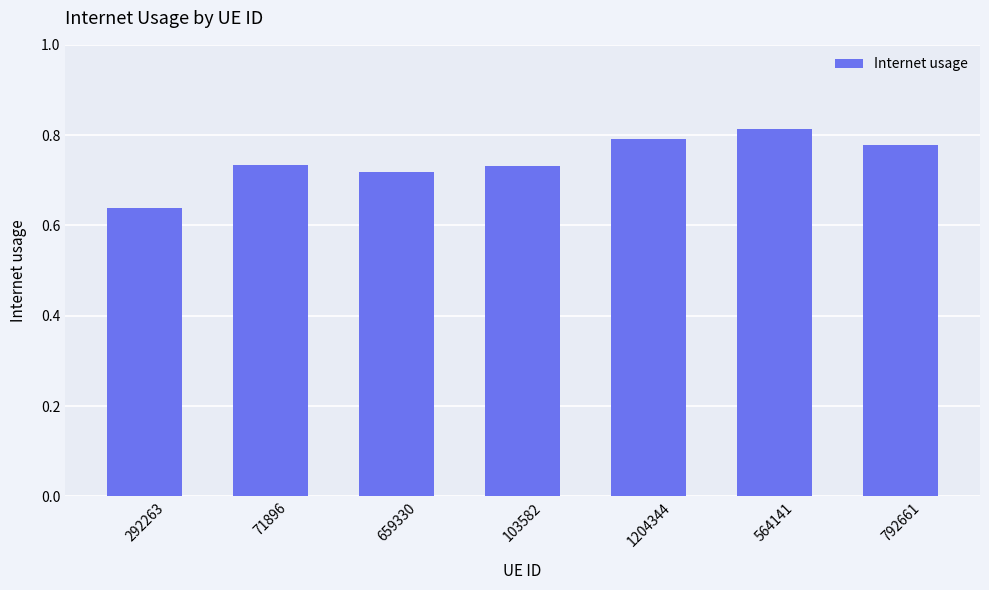

What is the sum of the values at 1204344 and 71896?

1.5